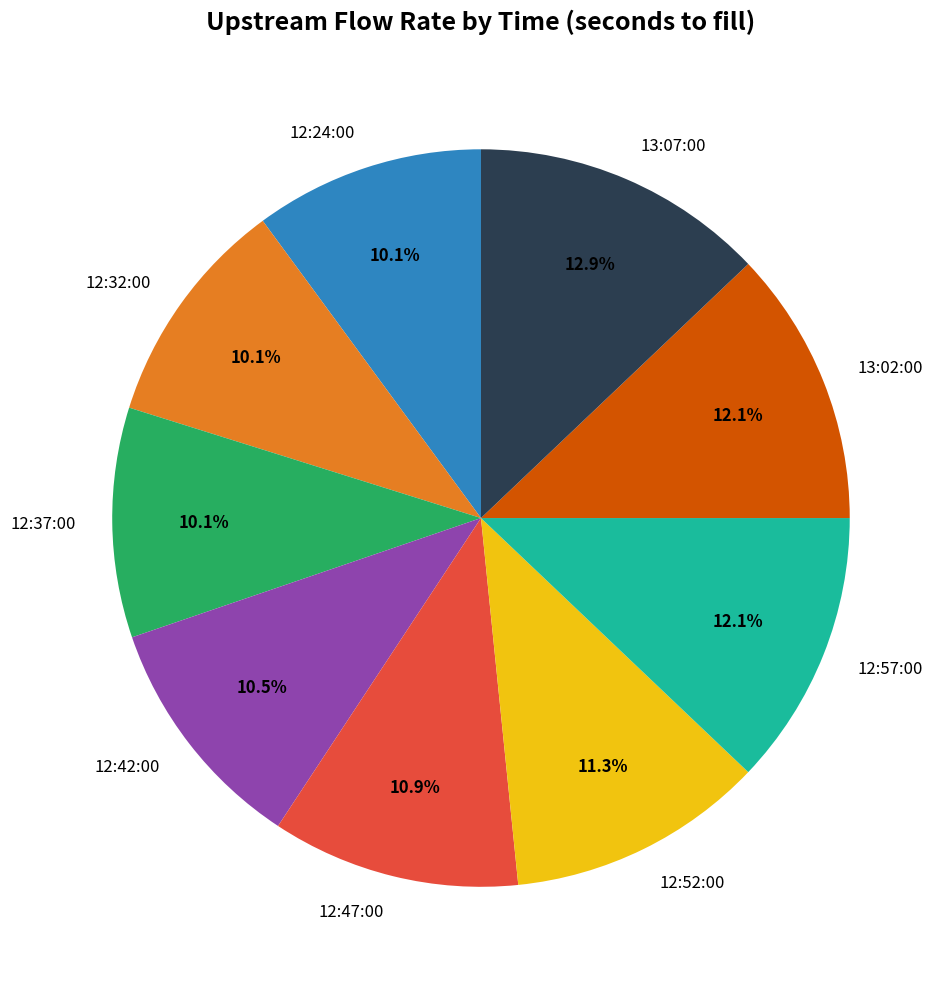

True or false: 12:47:00 accounts for 23% of the total.

False